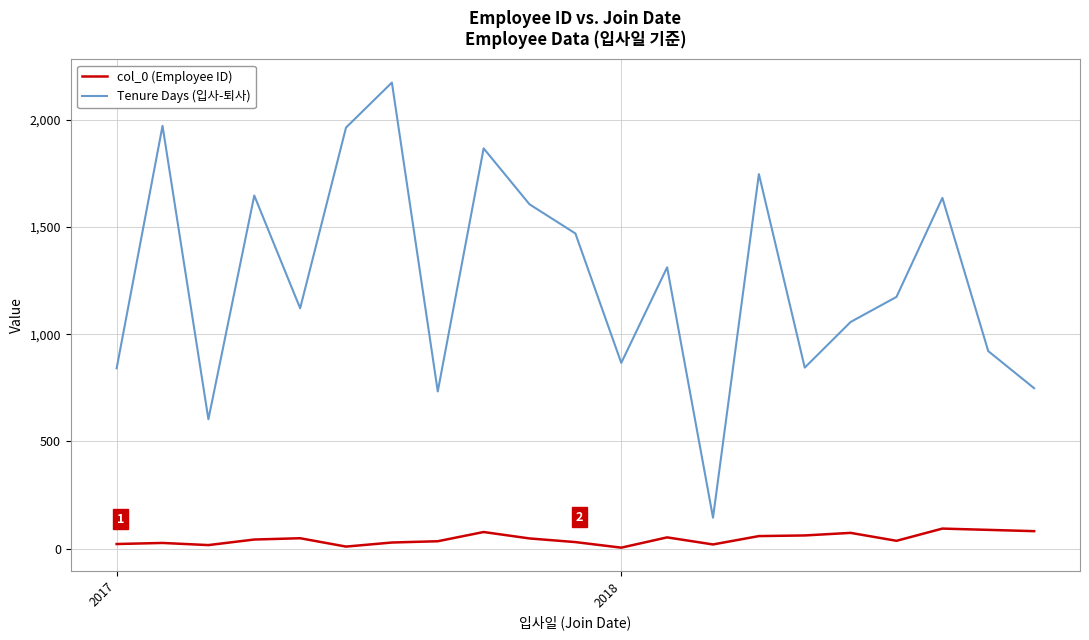

True or false: Tenure Days (입사-퇴사) and col_0 (Employee ID) cross at least once.

False